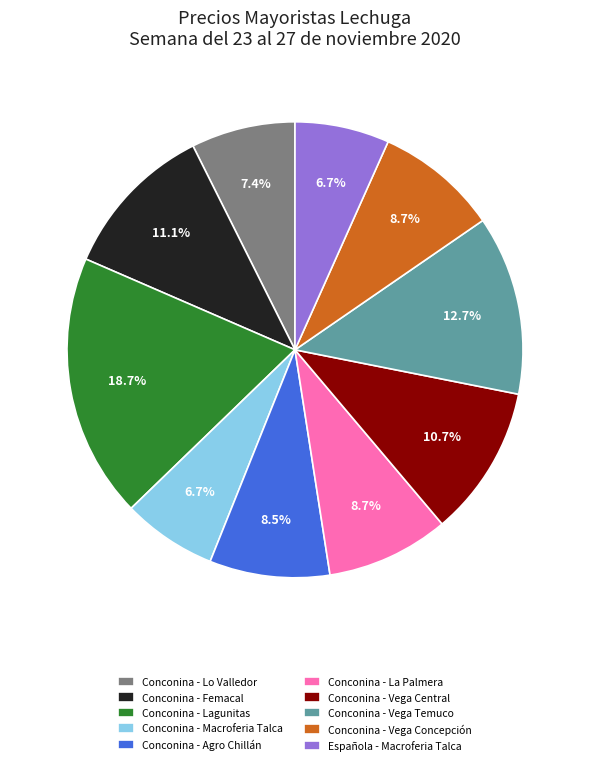

To the nearest percent, what portion does Conconina - Lo Valledor represent?

7%